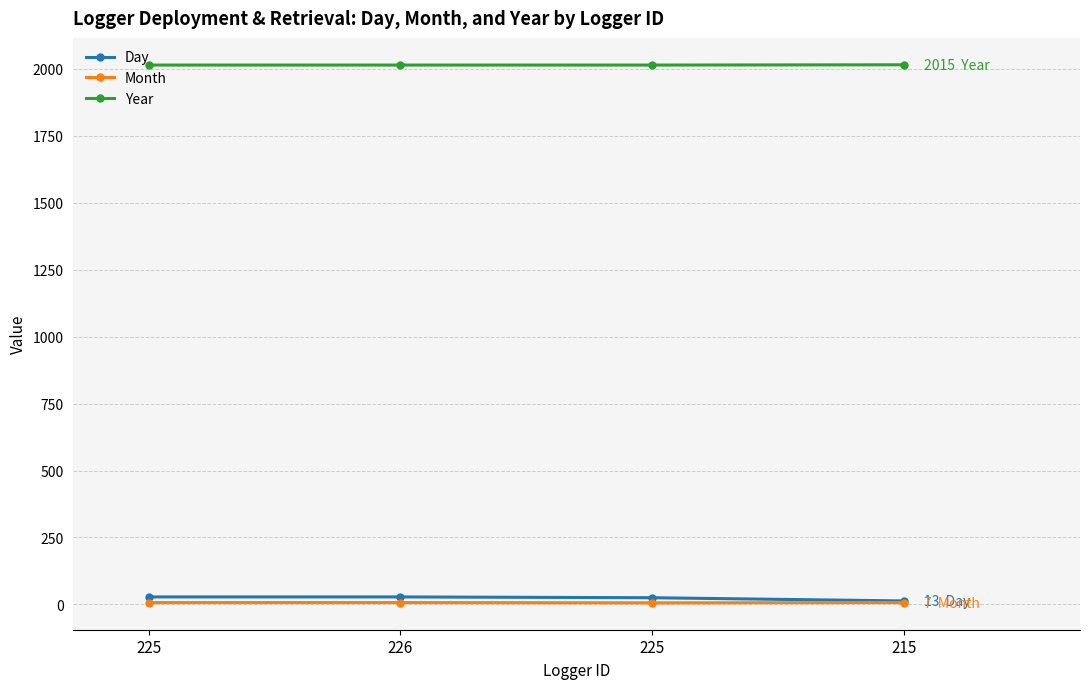

True or false: Year and Month intersect in this chart.

False